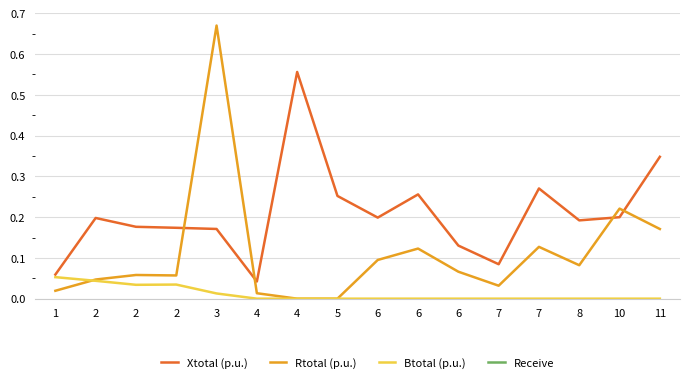

How many interior local valleys does the Rtotal (p.u.) series have?

3